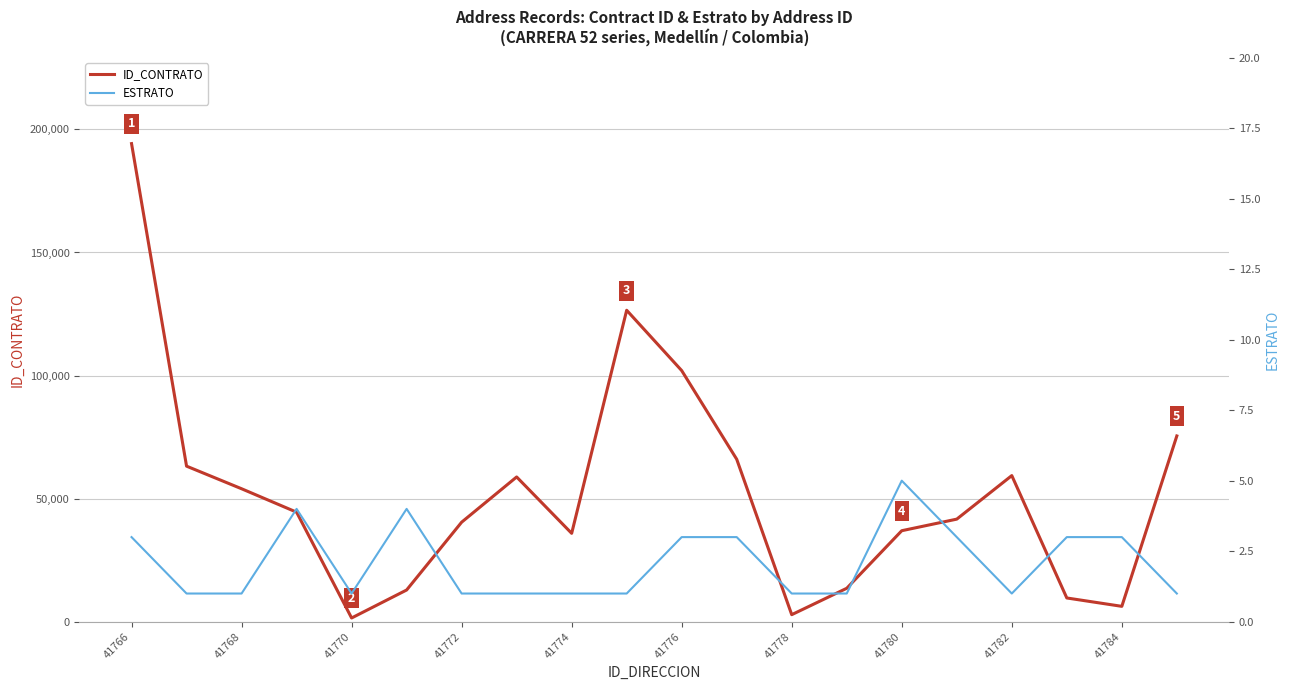

Which series has the largest total across all categories?

ID_CONTRATO